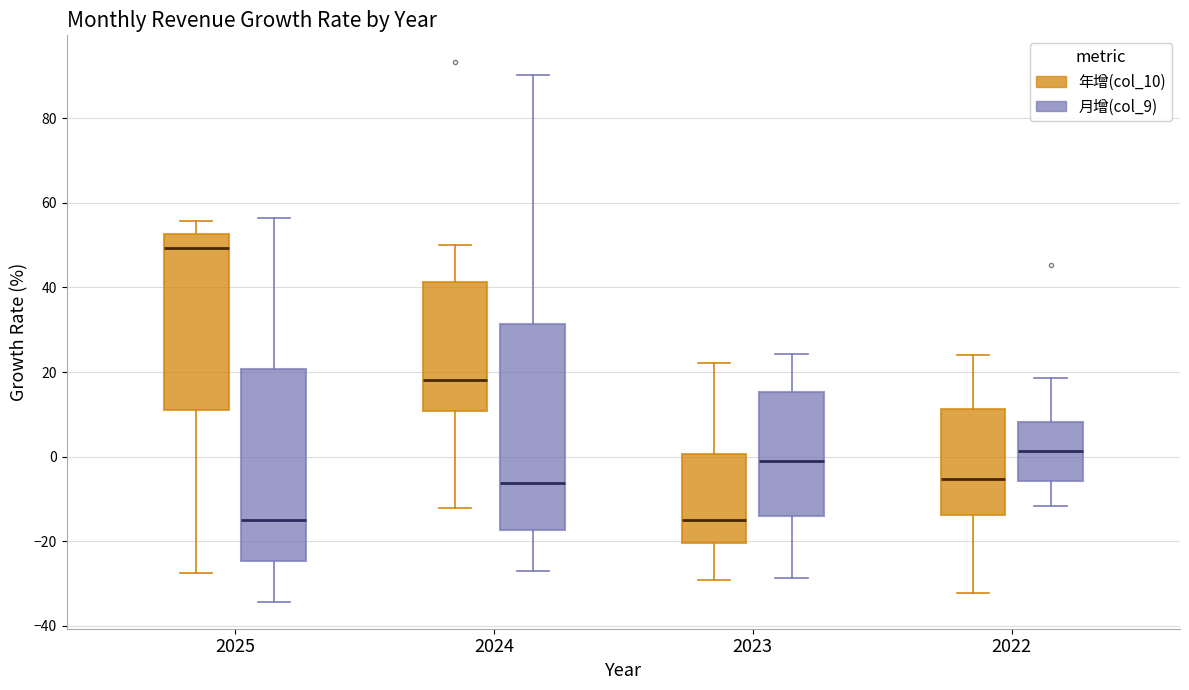

Which box has the highest median line?

2025 (年增(col_10))